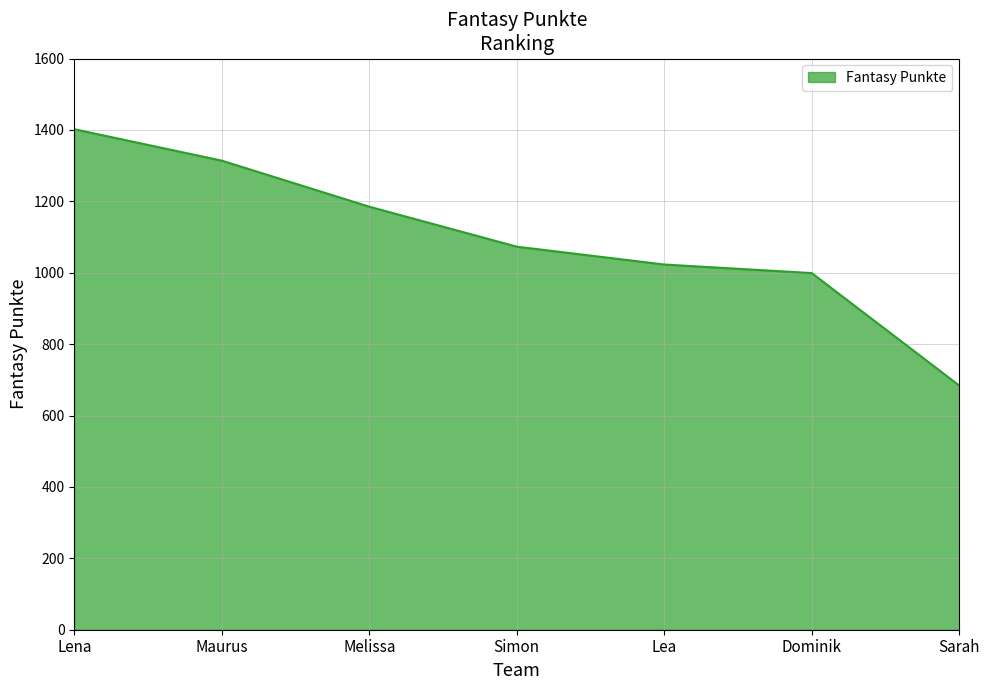

True or false: the data has more than 1 interior local peaks.

False